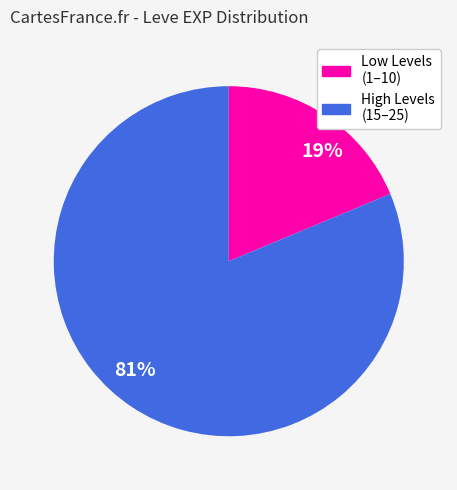

Is the sum of 19% and 81% greater than half?

Yes